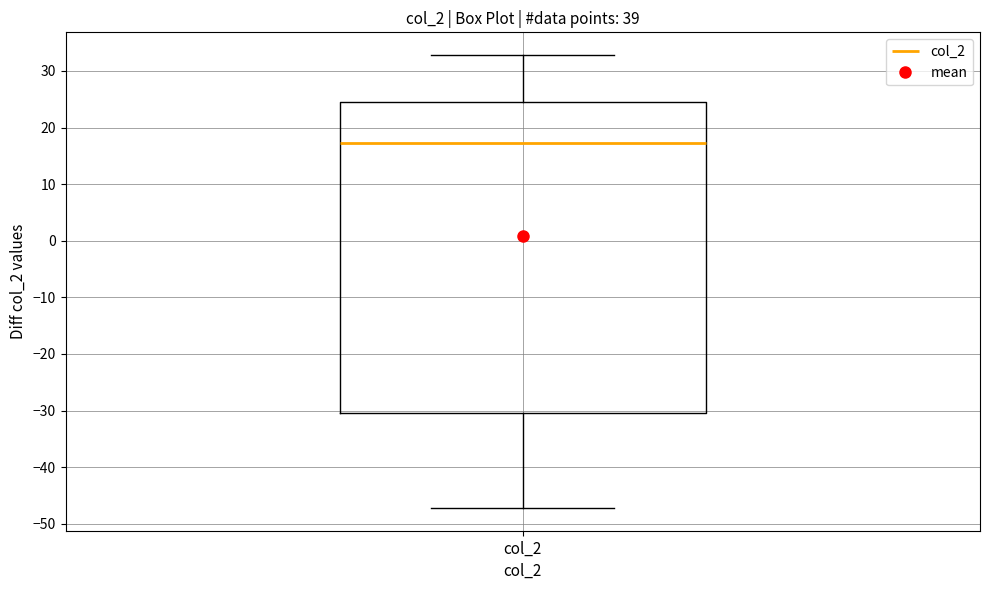

Transcribe this box plot: give where the median line is, the range the box spans, and where the two whiskers end, as read against the y-axis. The values are not printed on the chart, so give them approximately, as read against the axis.

median 17, box -30 to 25, whiskers -47 to 33